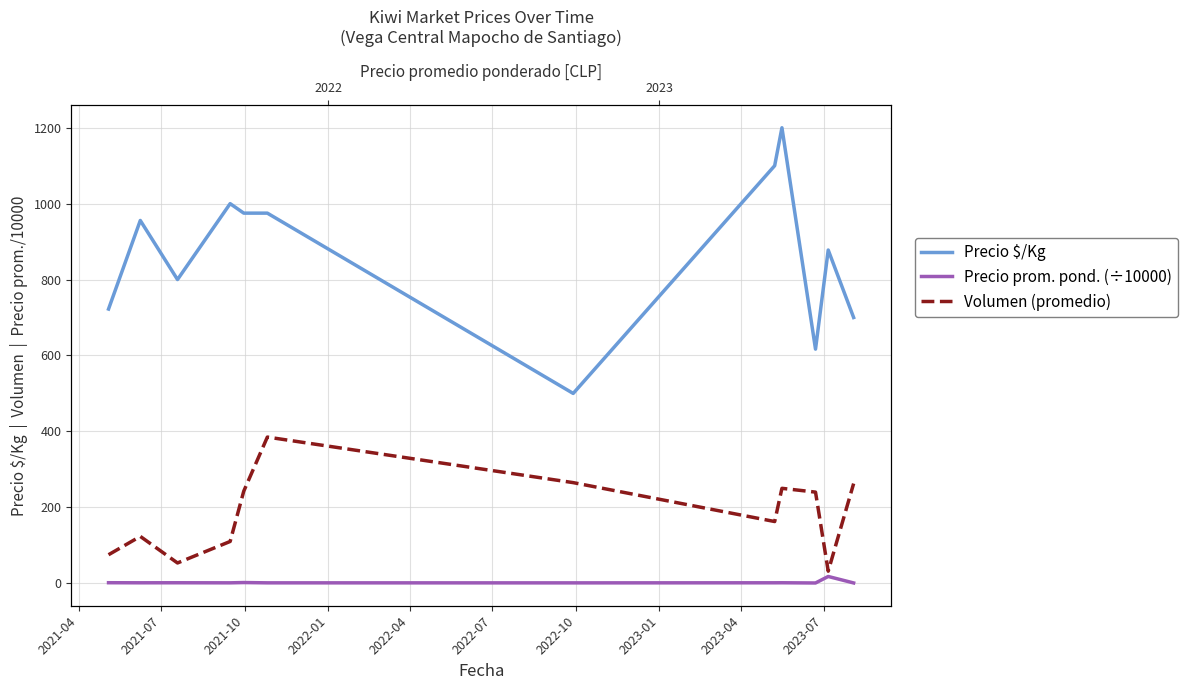

The value of Precio prom. pond. (÷10000) at 2021-10 is 1.2. True or false?

True